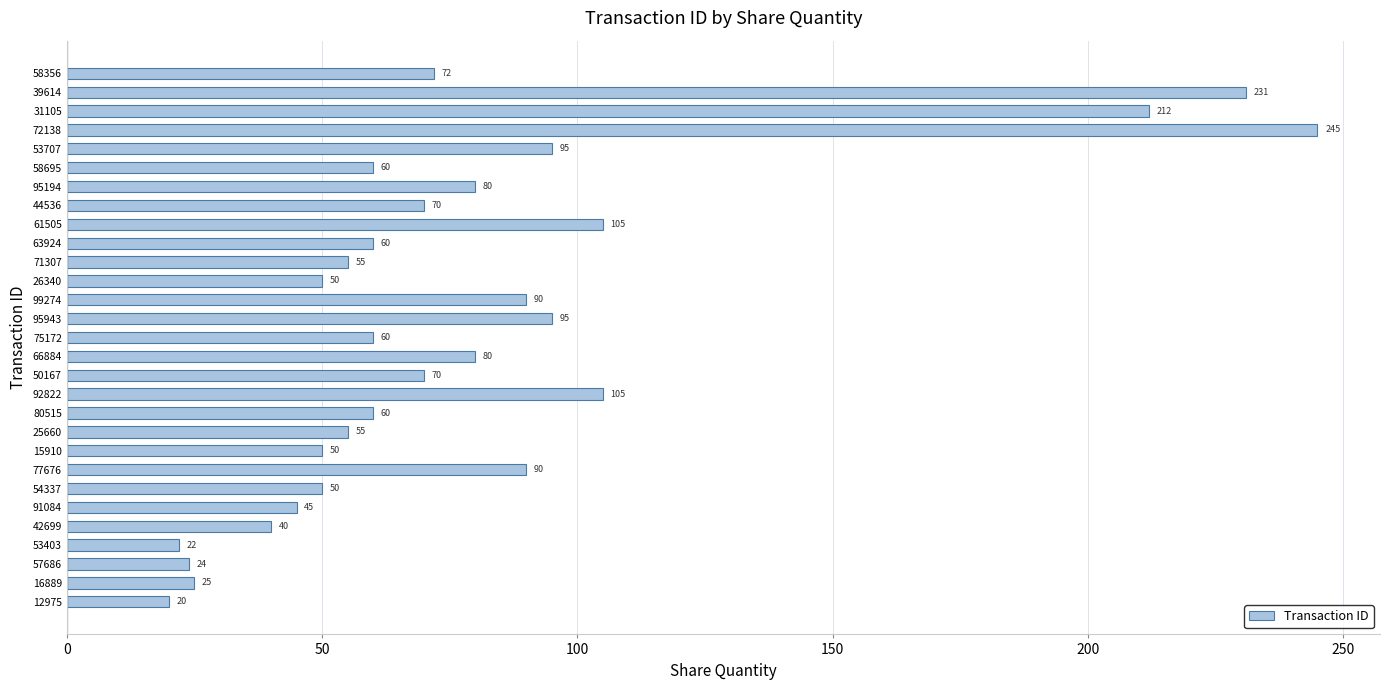

The chart shows a value of 72 at 58356. True or false?

True